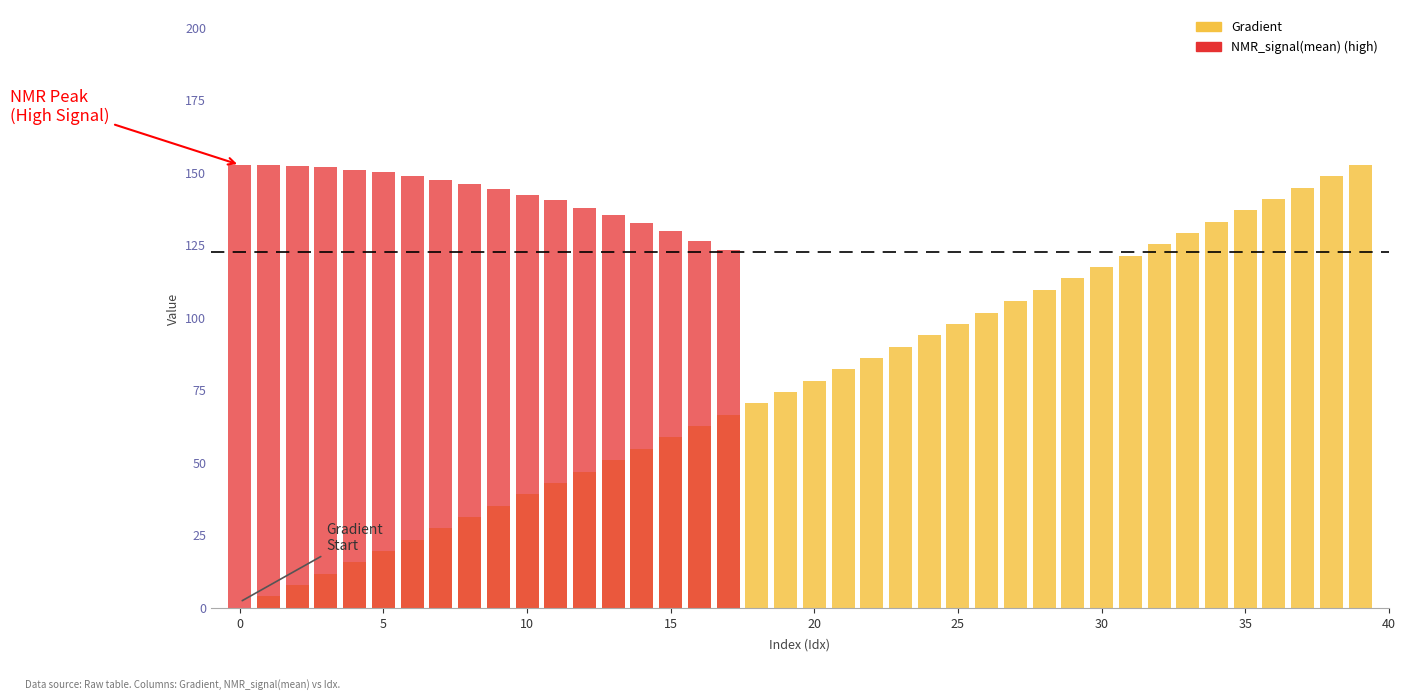

Rank the series by their maximum value, from highest to lowest.

Gradient, NMR_signal(mean) (high)